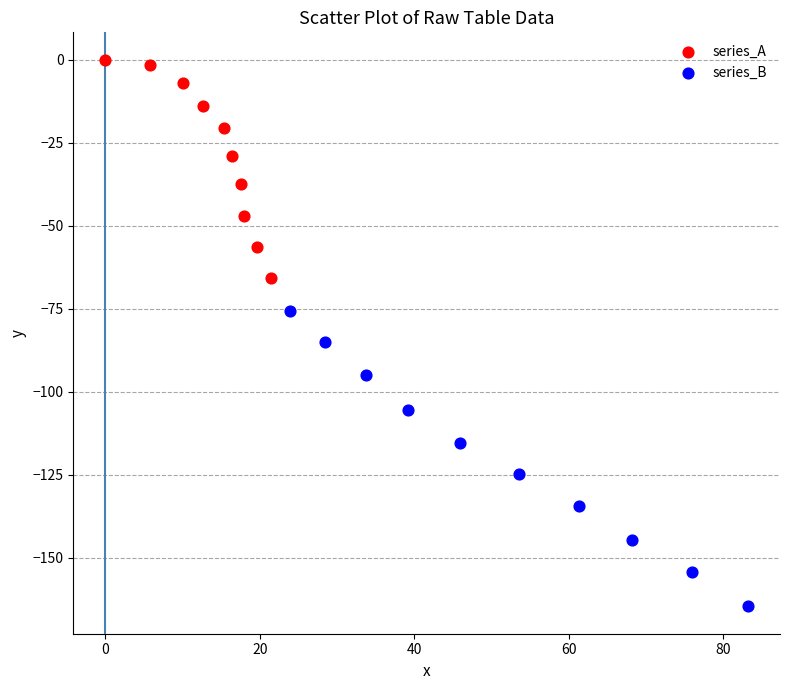

Which series has the widest spread of Y values?

series_B